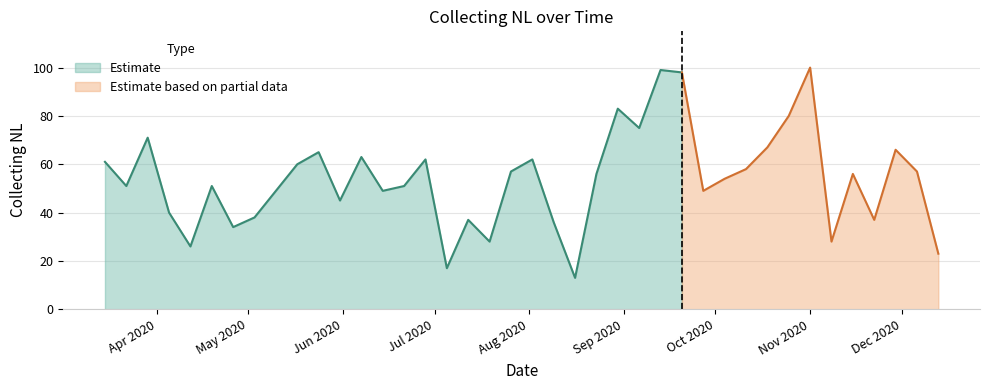

What is the difference between the second highest and minimum values?

86